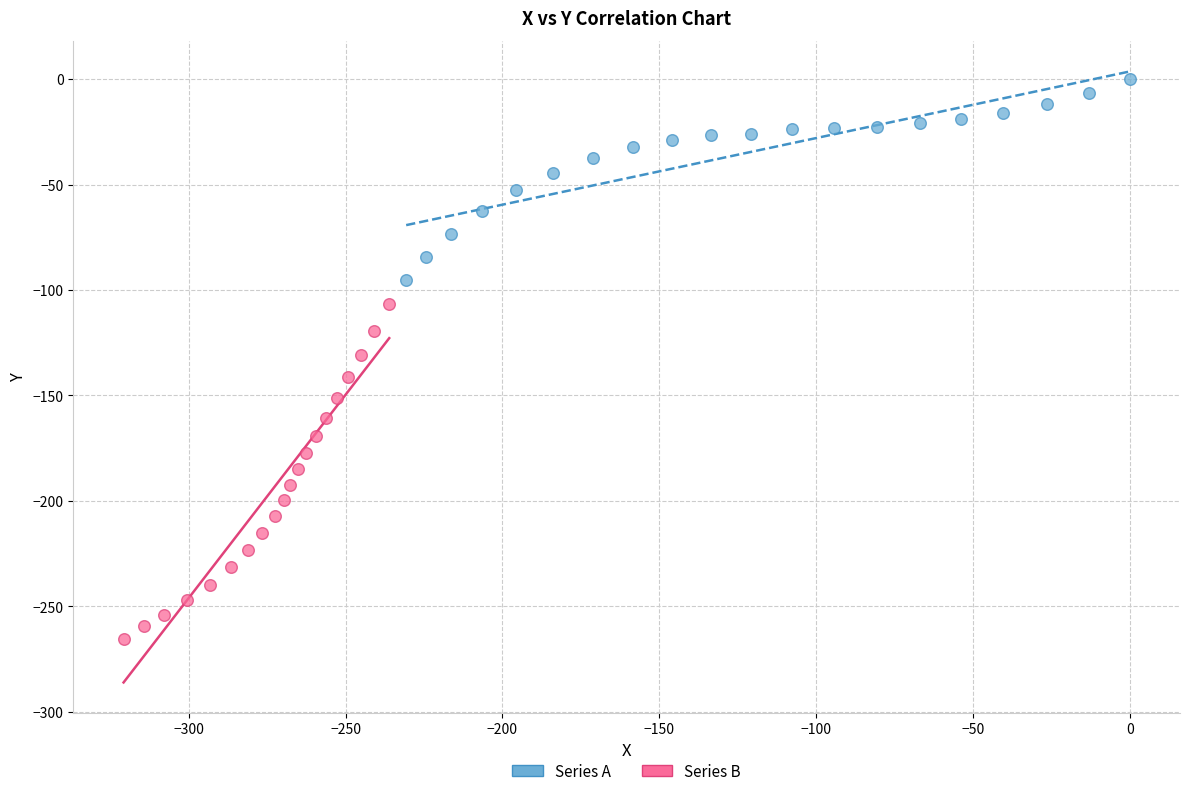

Which series contains the lowest Y value?

Series B